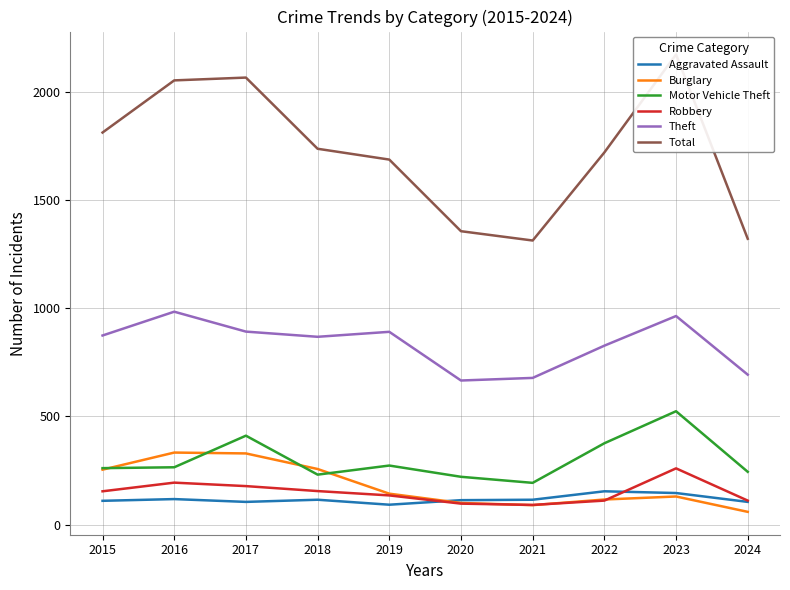

What is the difference between the highest and lowest values at 2021?

1223